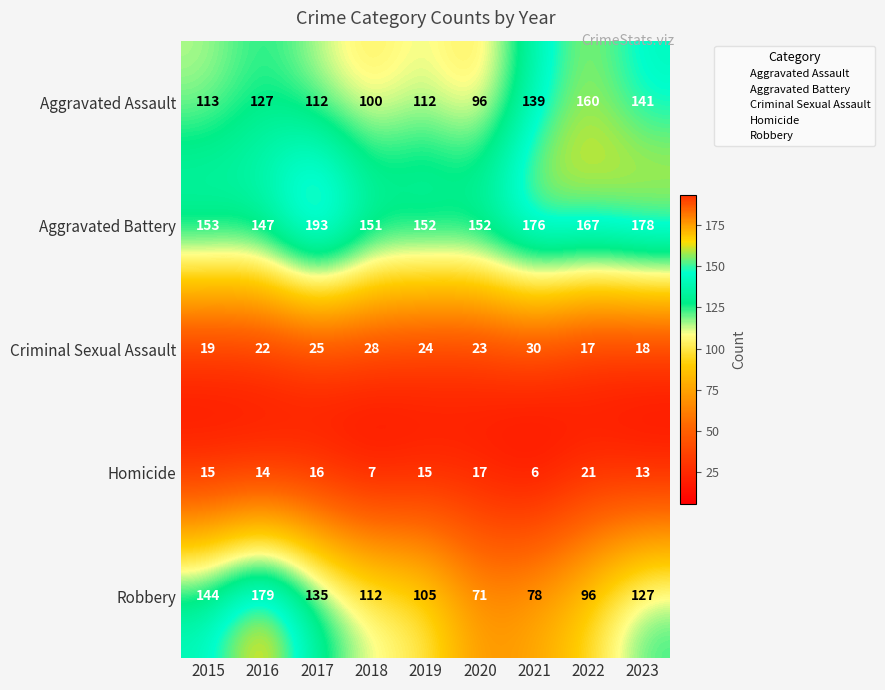

At which label is Aggravated Battery closest to 170?

2022